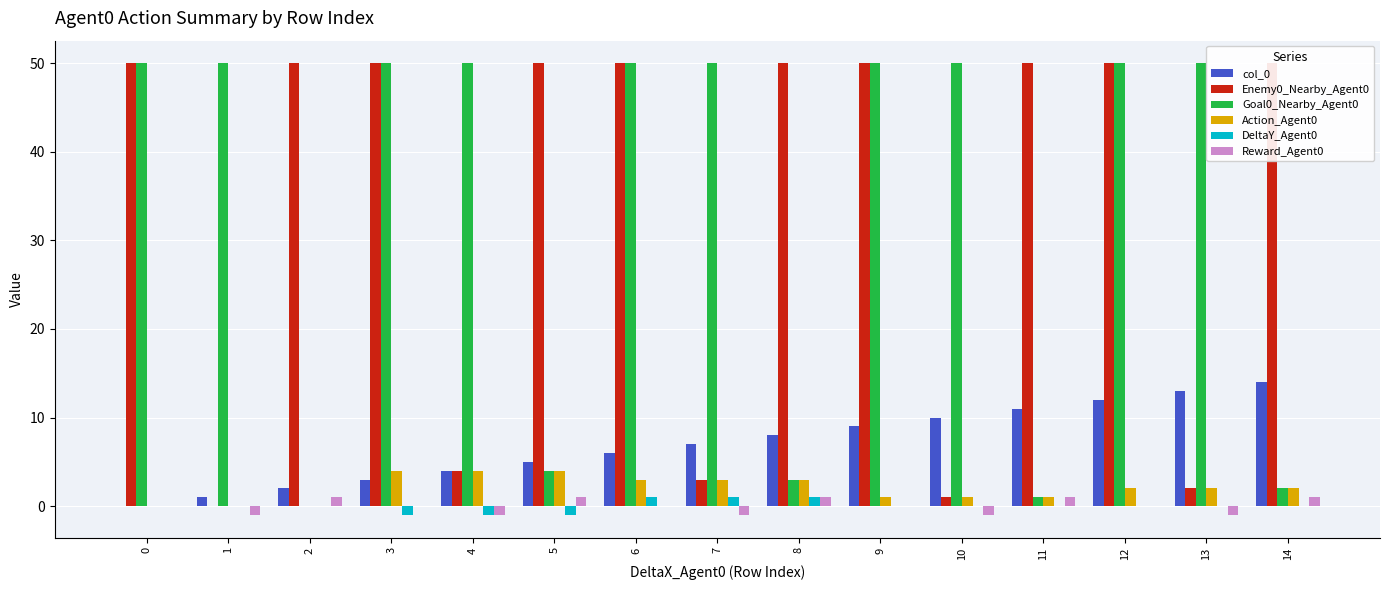

Is it true that col_0 equals 8 at 8?

True